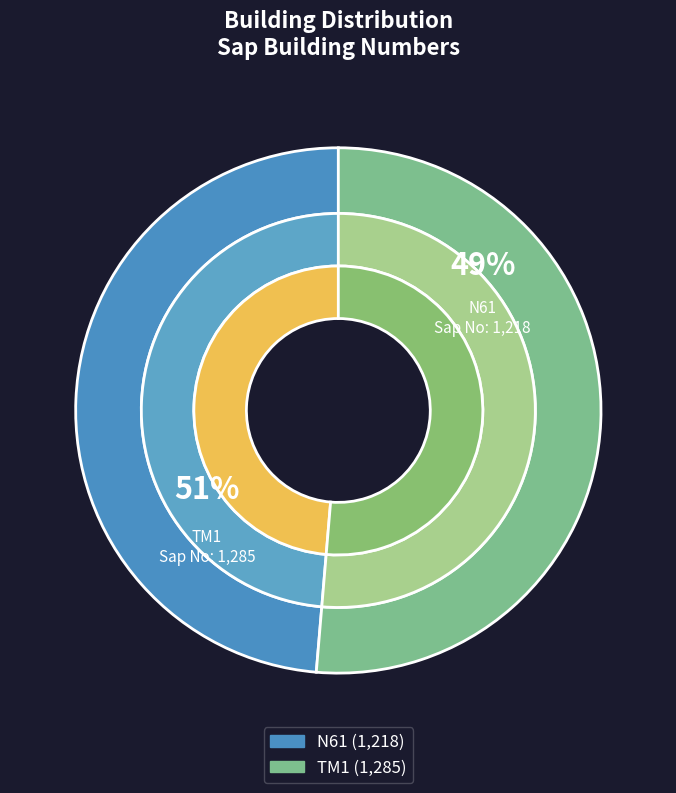

Is TM1 the majority of the pie?

Yes